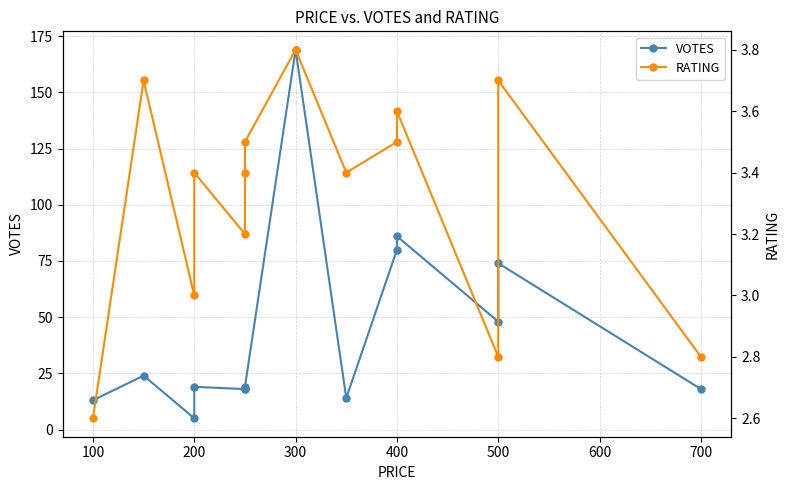

The VOTES series shows 25.3 at 400. True or false?

False